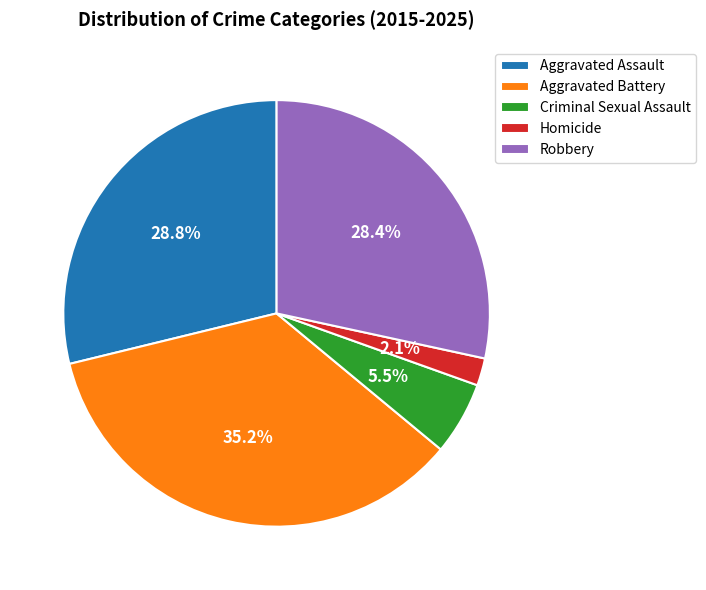

Does any single category account for the majority?

No